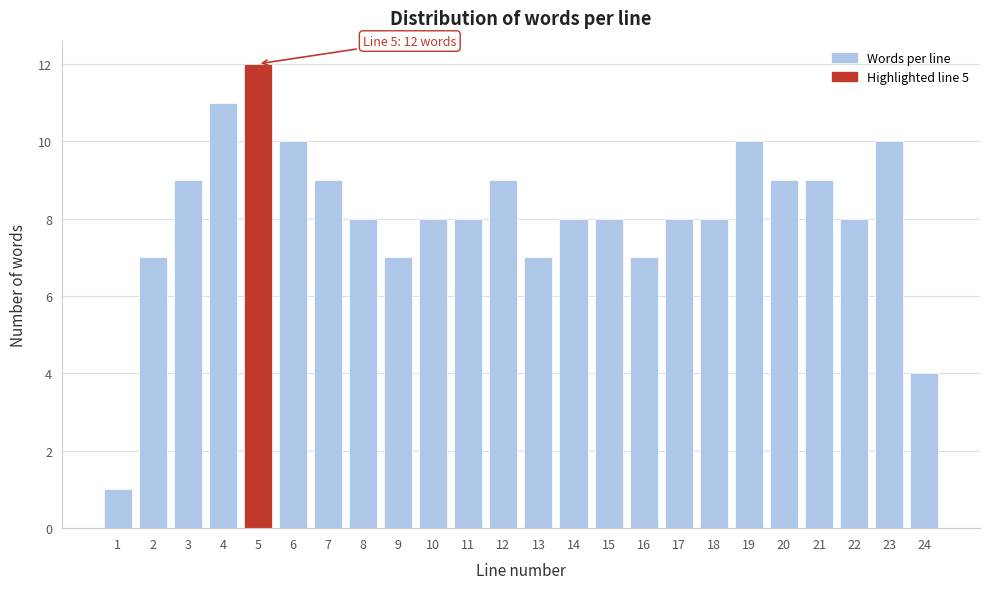

Reading left to right, what are all the values shown in this chart?

1	7	9	11	12	10	9	8	7	8	8	9	7	8	8	7	8	8	10	9	9	8	10	4